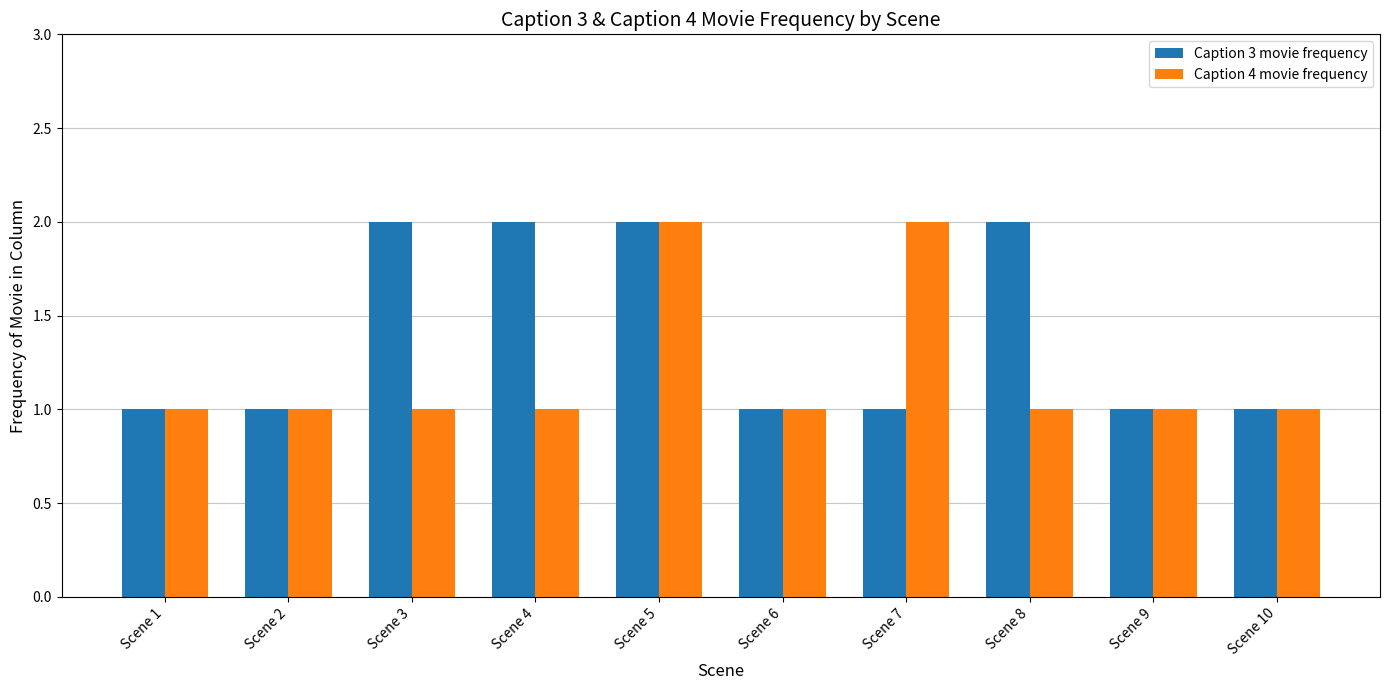

Between Scene 3 and Scene 10, which series saw the biggest shift?

Caption 3 movie frequency